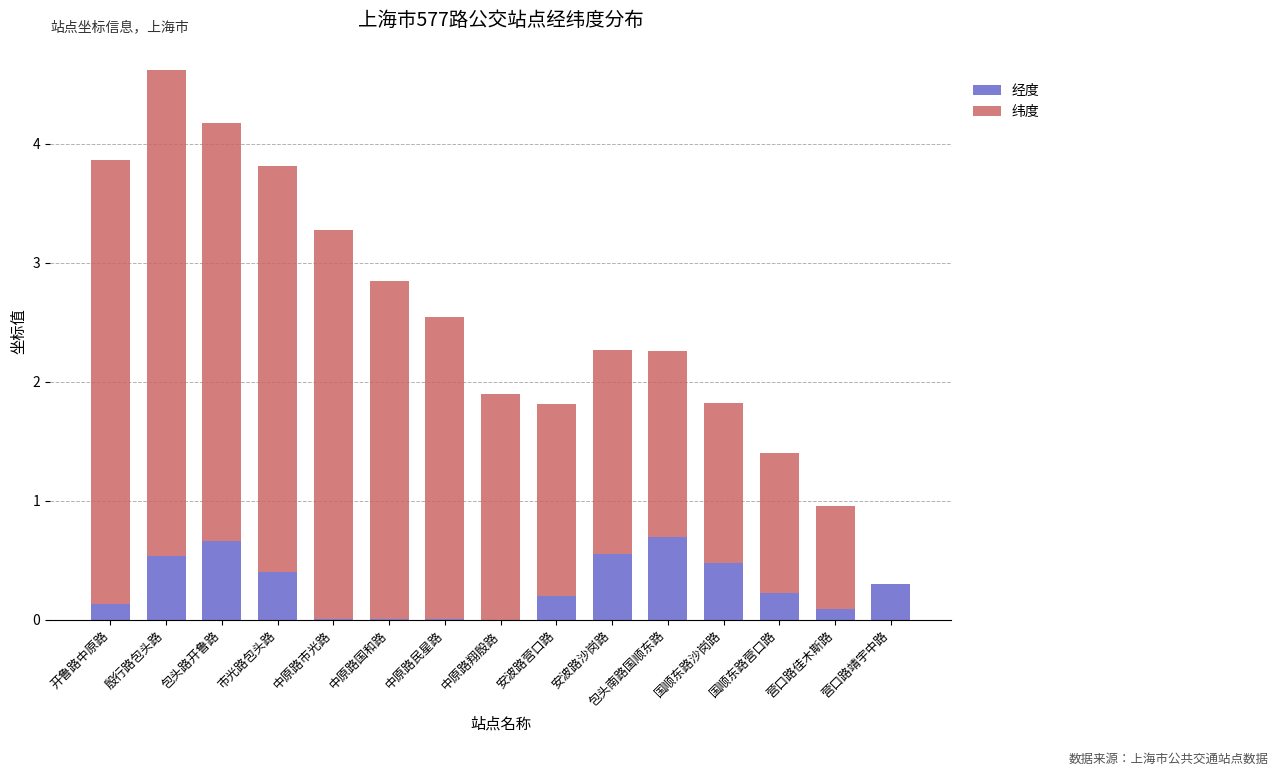

What is the sum of all 经度 values?

4.3